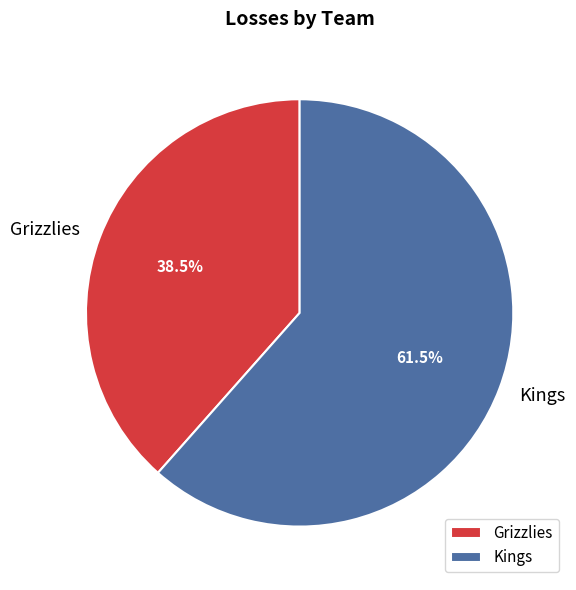

What is the total percentage of Kings and Grizzlies?

100.0%